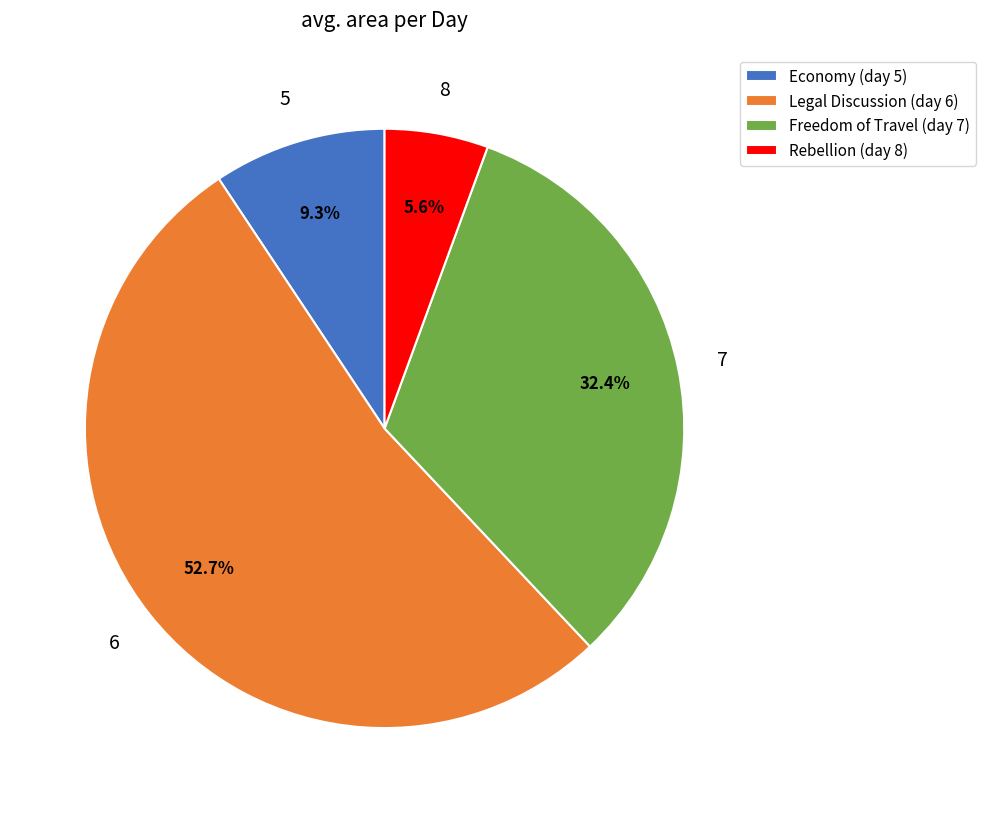

What is the largest slice in the pie chart?

Legal Discussion (day 6)